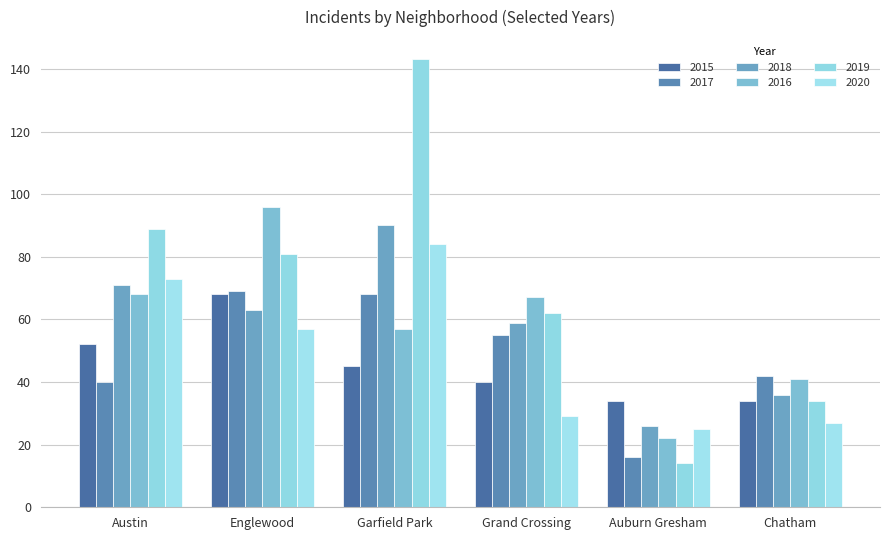

What is the sum of the 2020 values at Auburn Gresham and Garfield Park?

109